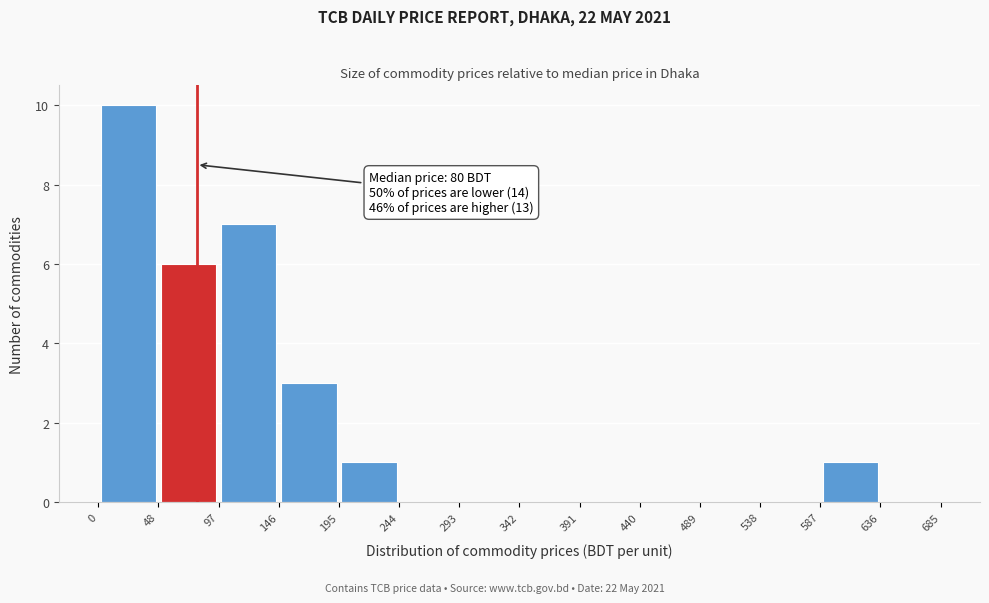

Over which range of the x-axis is the bar tallest?

0 to 48